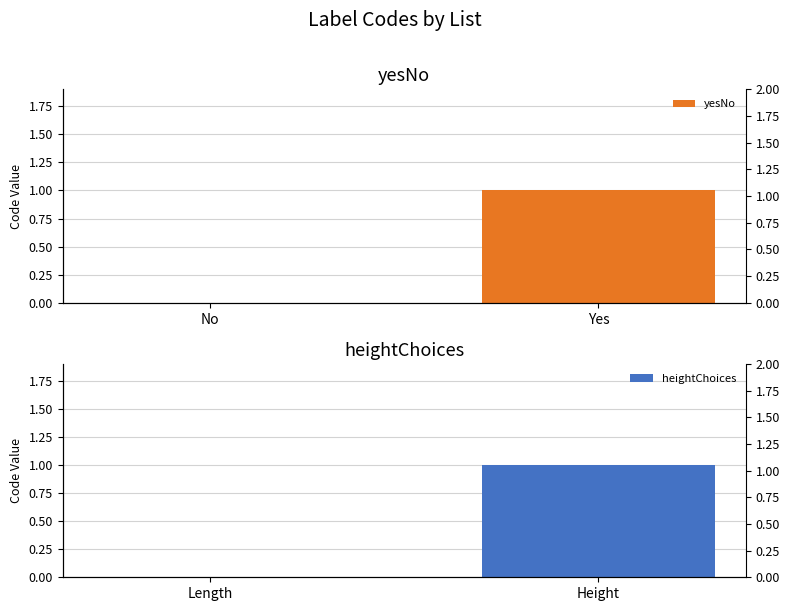

Reading left to right, extract all data points from this chart.

yesNo: 0	1
heightChoices: 0	1